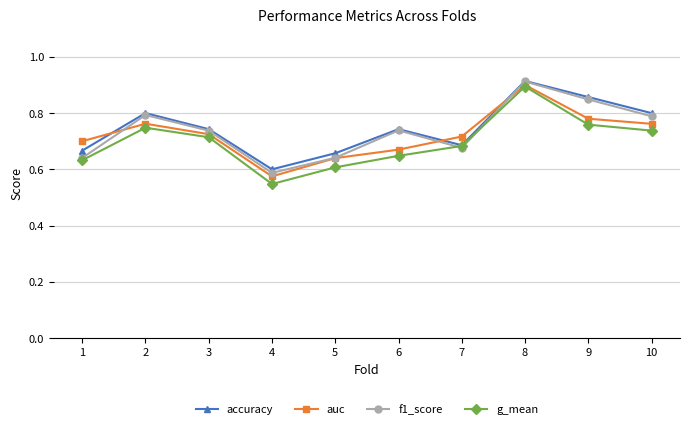

Which category has the highest value in the auc series?

8